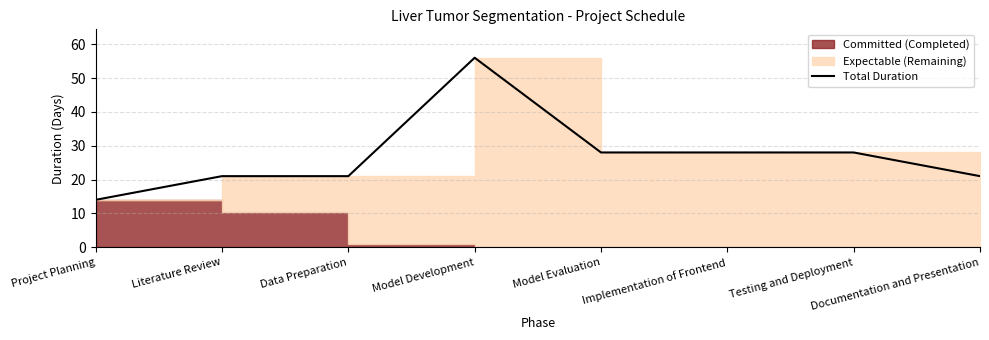

True or false: the data shows 49 at Testing and Deployment.

False